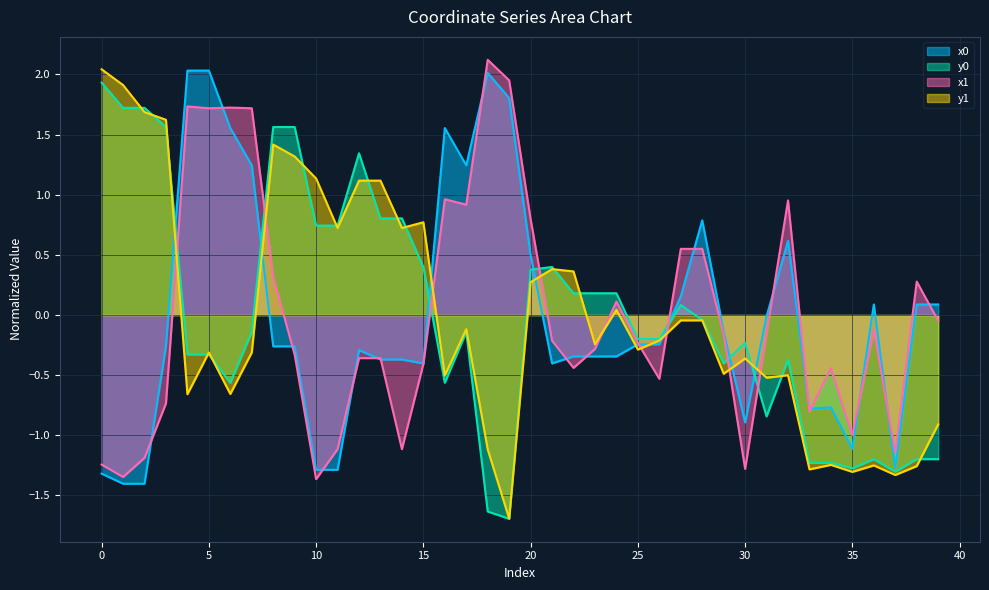

True or false: y1 has more than 0 interior local peaks.

True